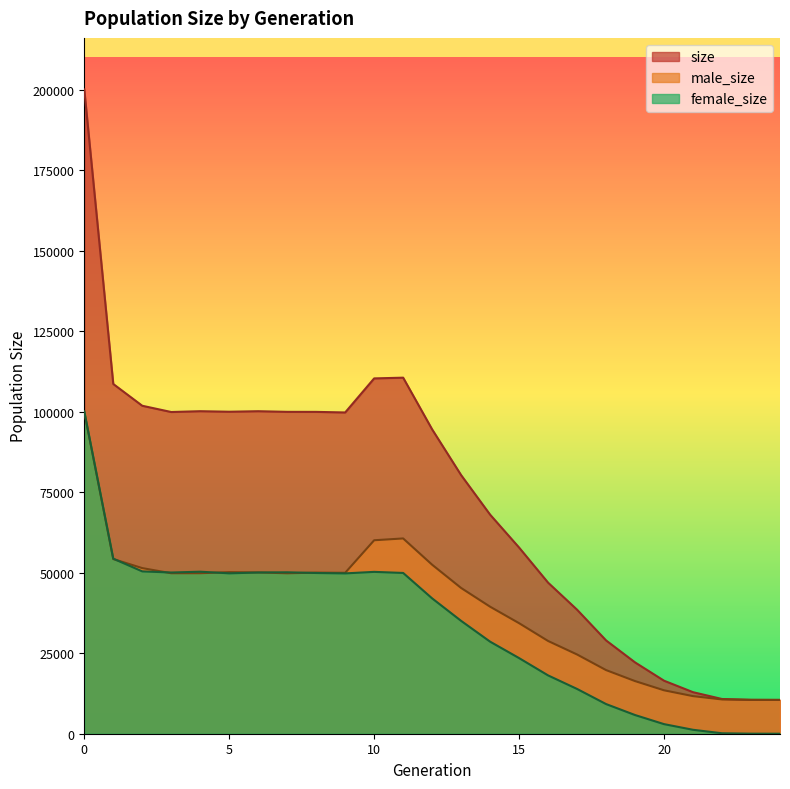

What is the highest value of the male_size series?

100045